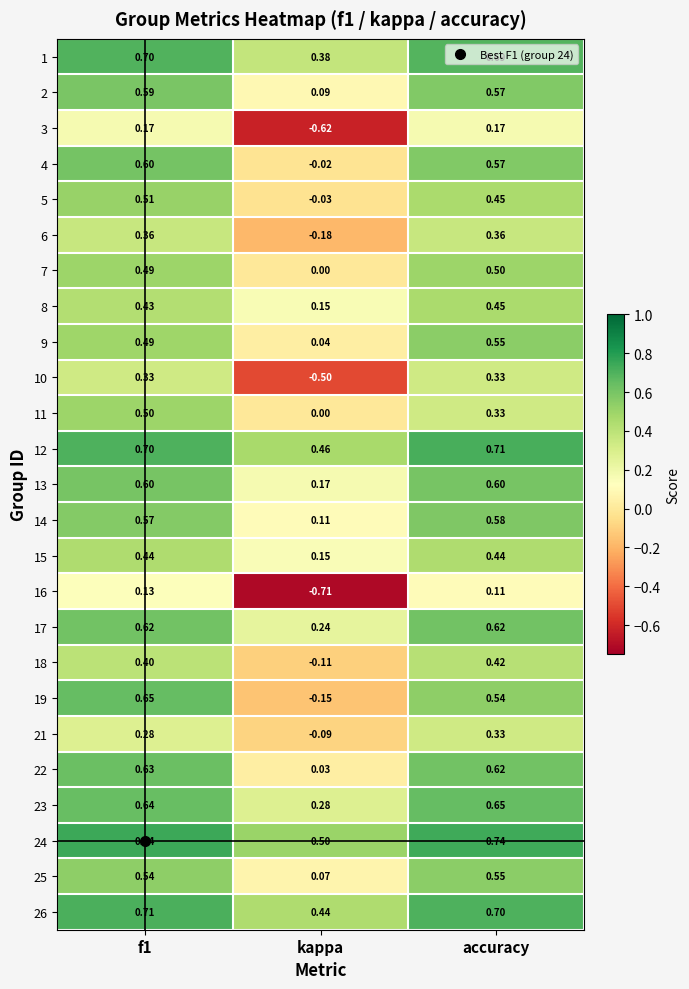

Is the value of 21 at f1 greater than the value of 10 at kappa?

Yes